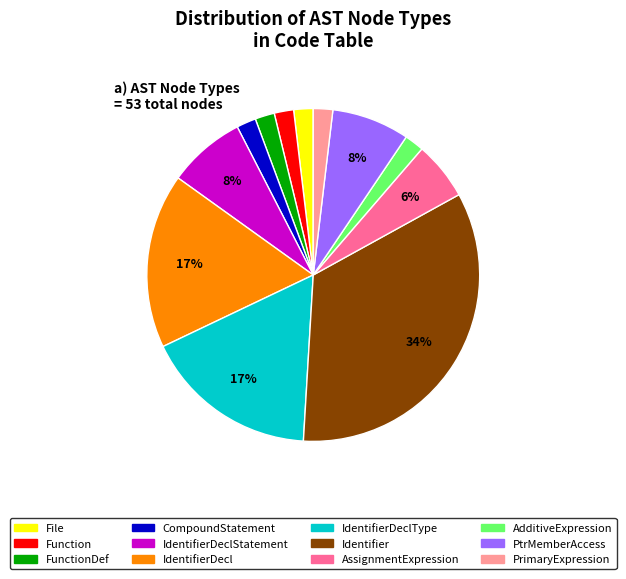

To the nearest percent, what is the average slice percentage?

8%